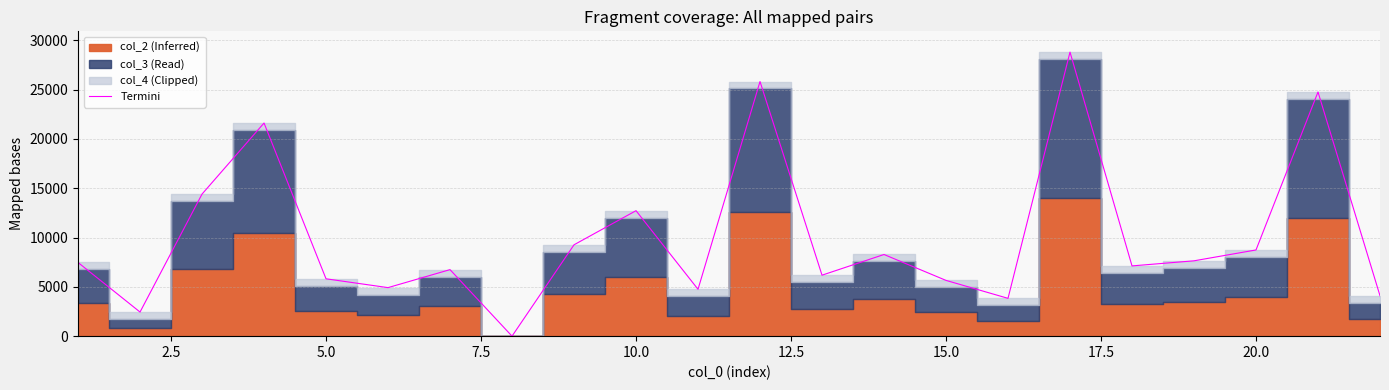

The value of Termini at 20.0 is 2570.2. True or false?

False